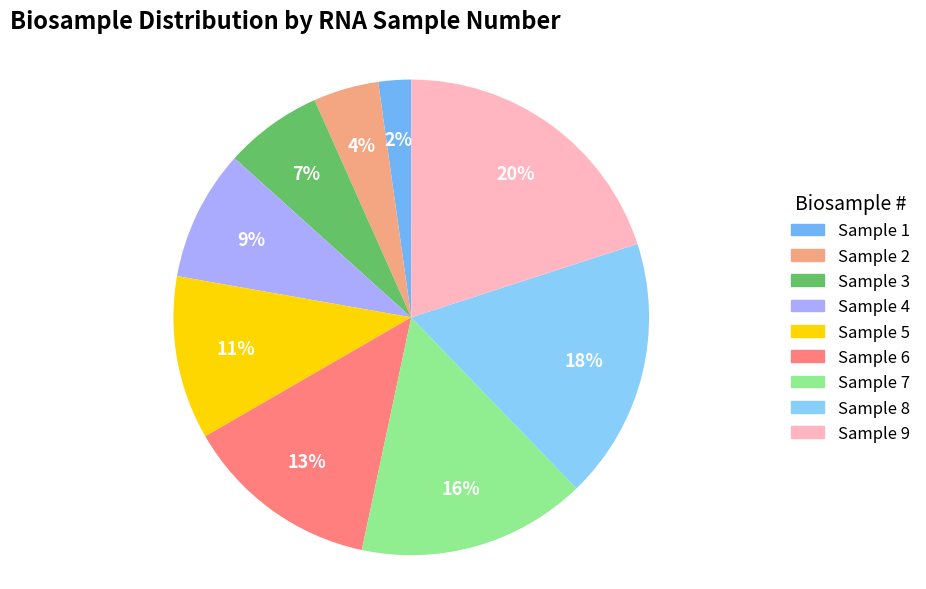

How many segments does this pie chart have?

9